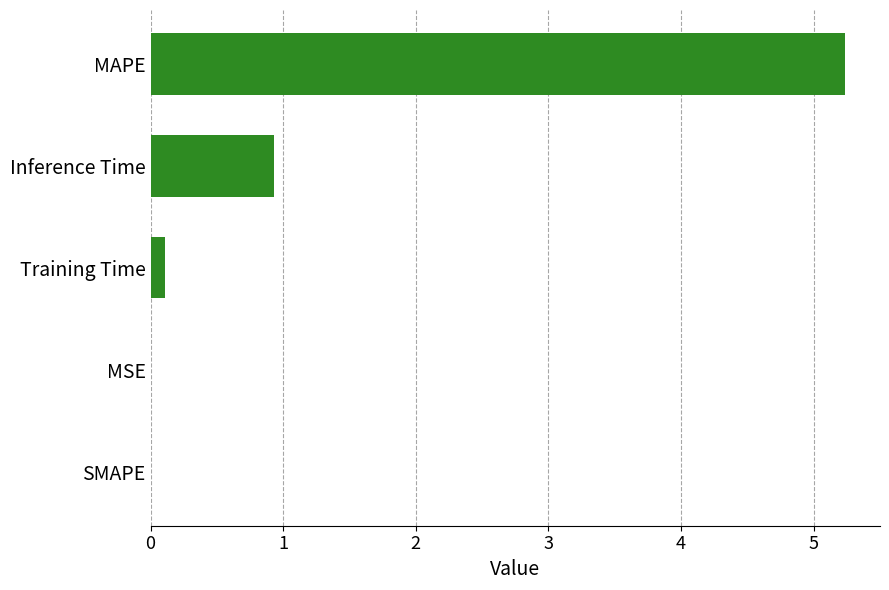

Between Training Time and Inference Time, which is larger?

Inference Time